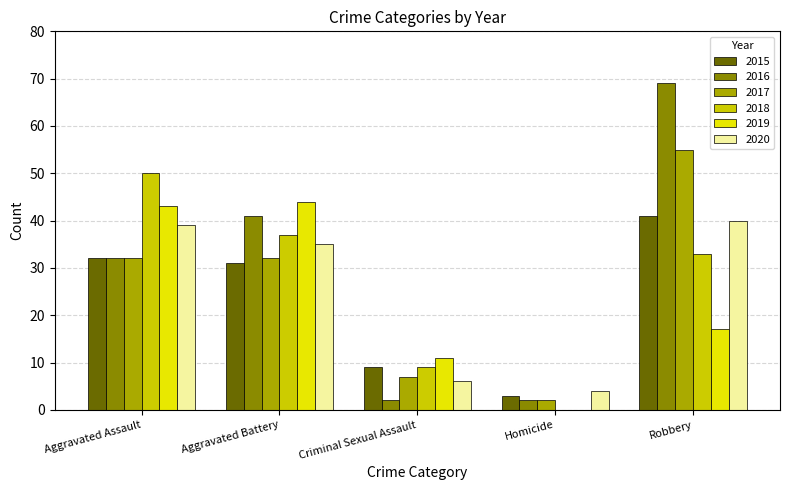

Are the bars horizontal?

No